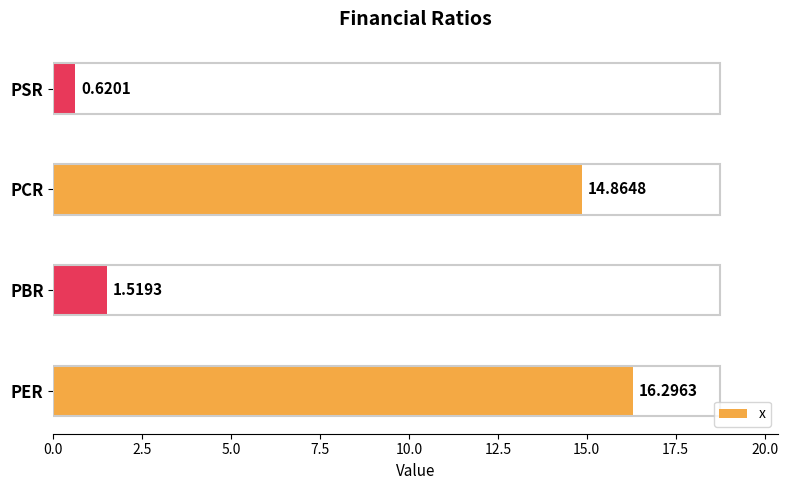

What is the difference between the maximum and minimum values?

15.7